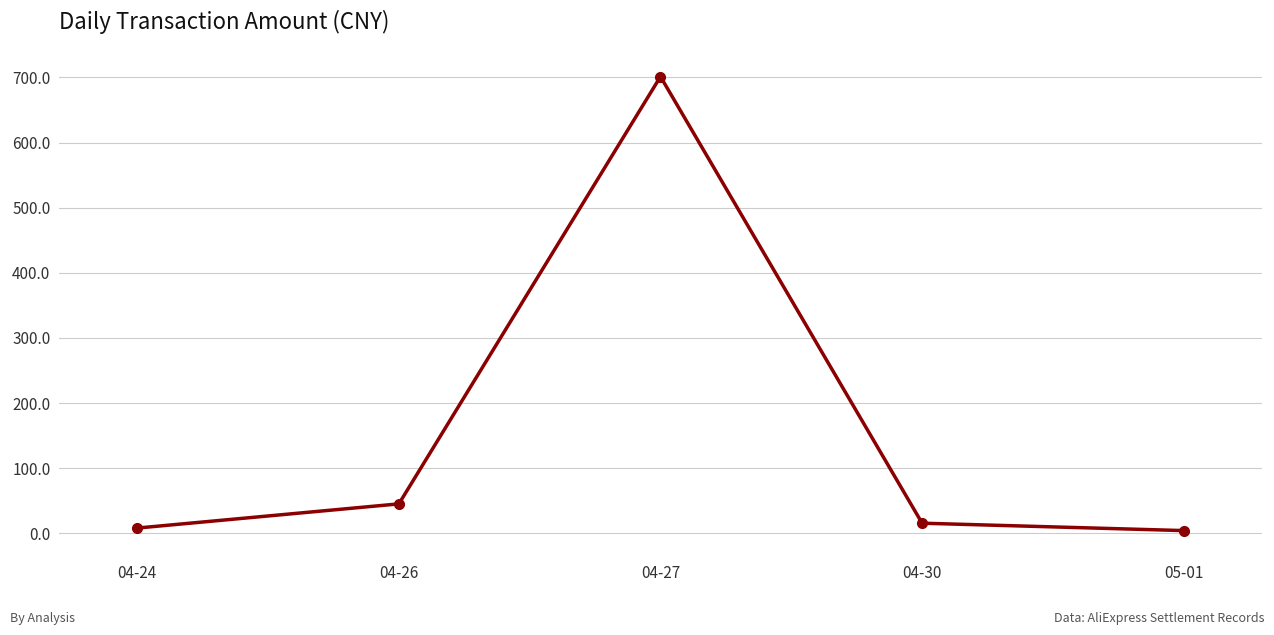

Where is the first local maximum?

04-27